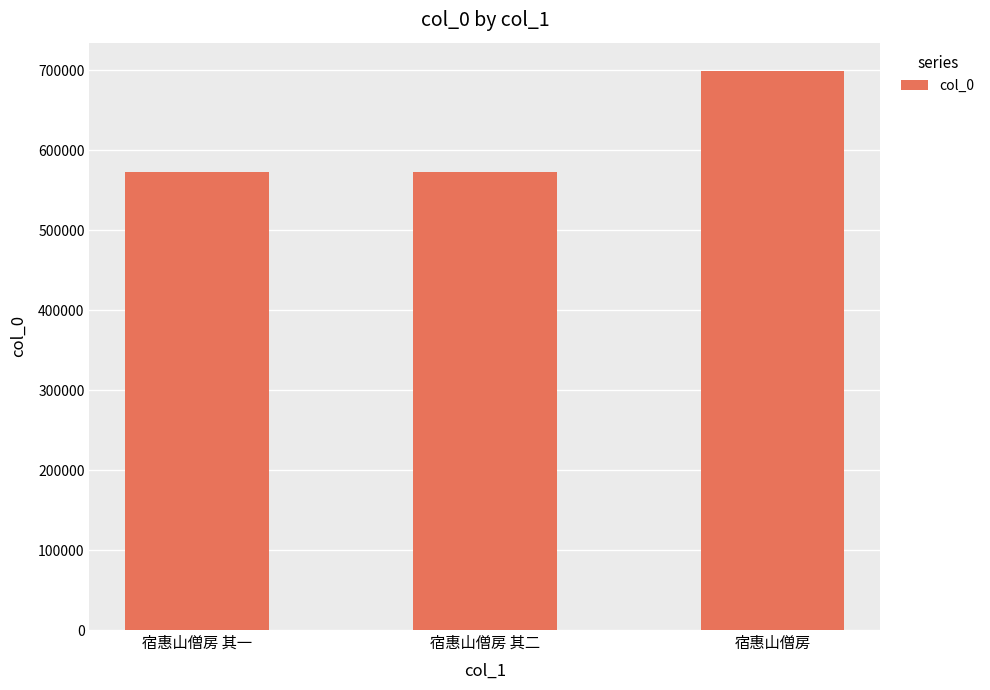

Approximately how many times larger is the value at 宿惠山僧房 其一 compared to 宿惠山僧房 其二?

1.0